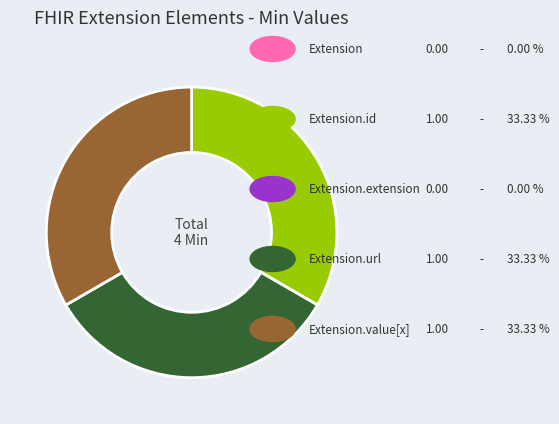

Does any single category account for the majority?

No